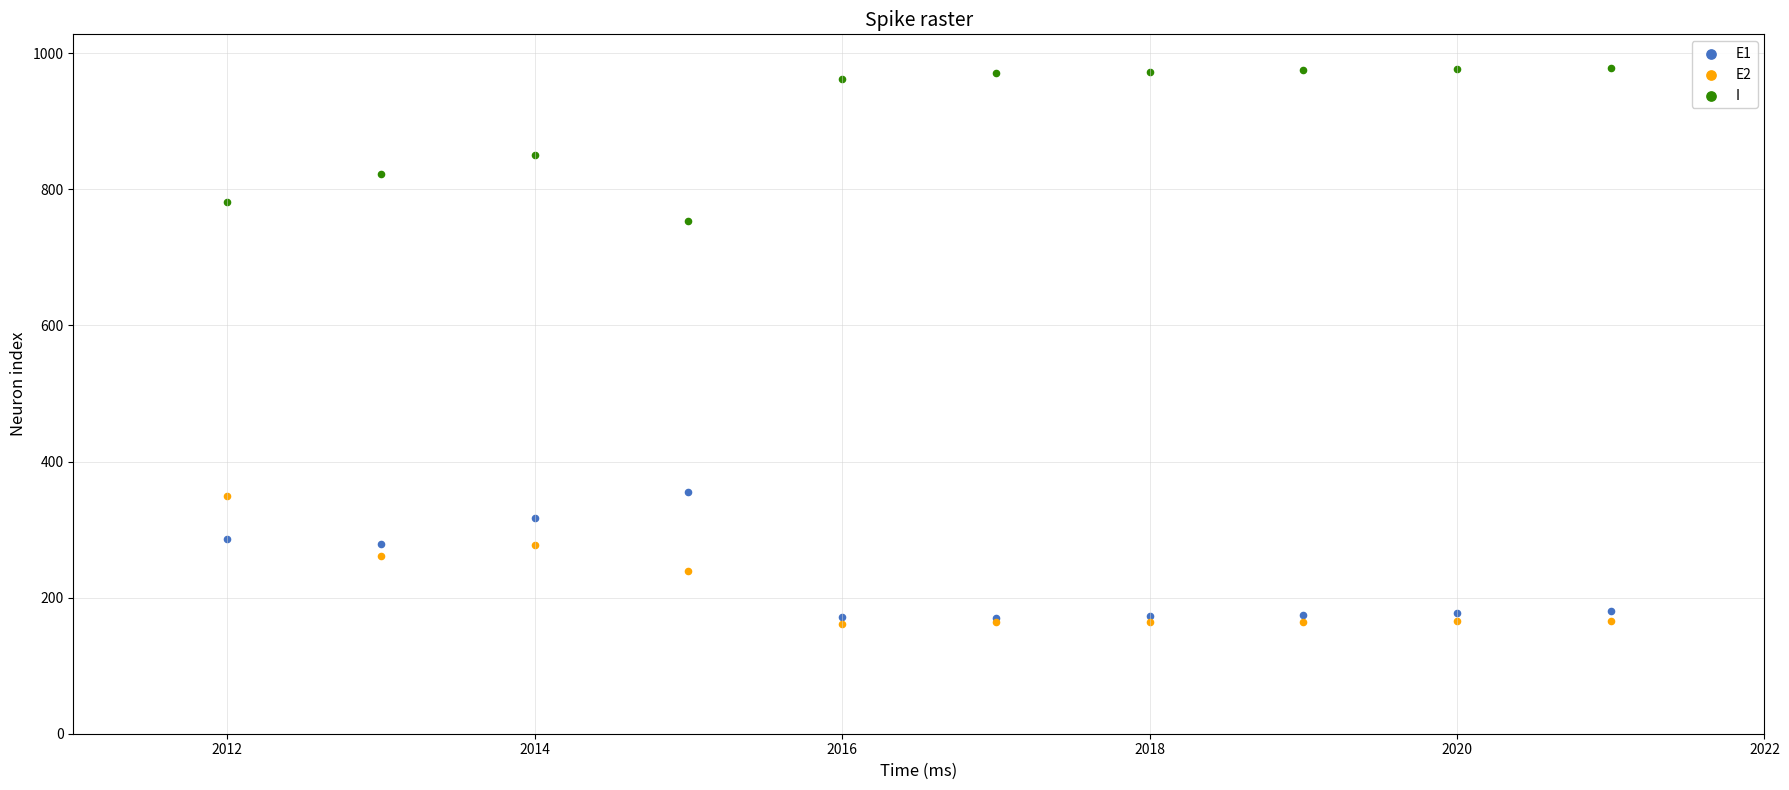

Which series has the largest Y range (max minus min)?

I